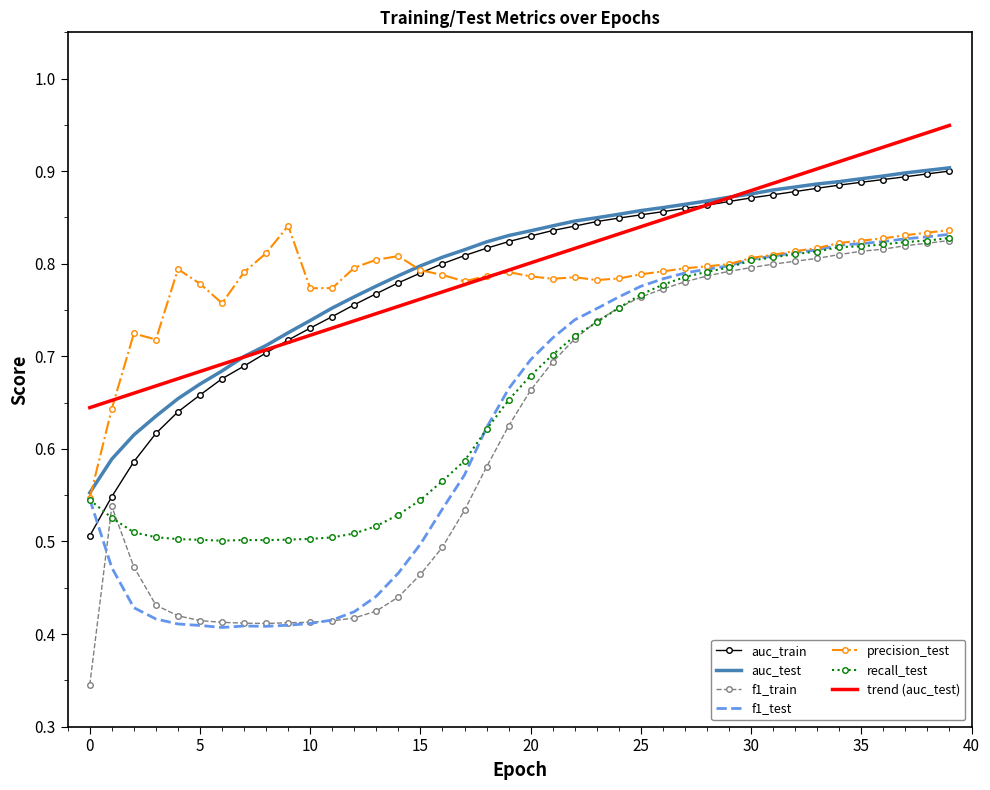

Which series has the widest spread of values?

f1_train